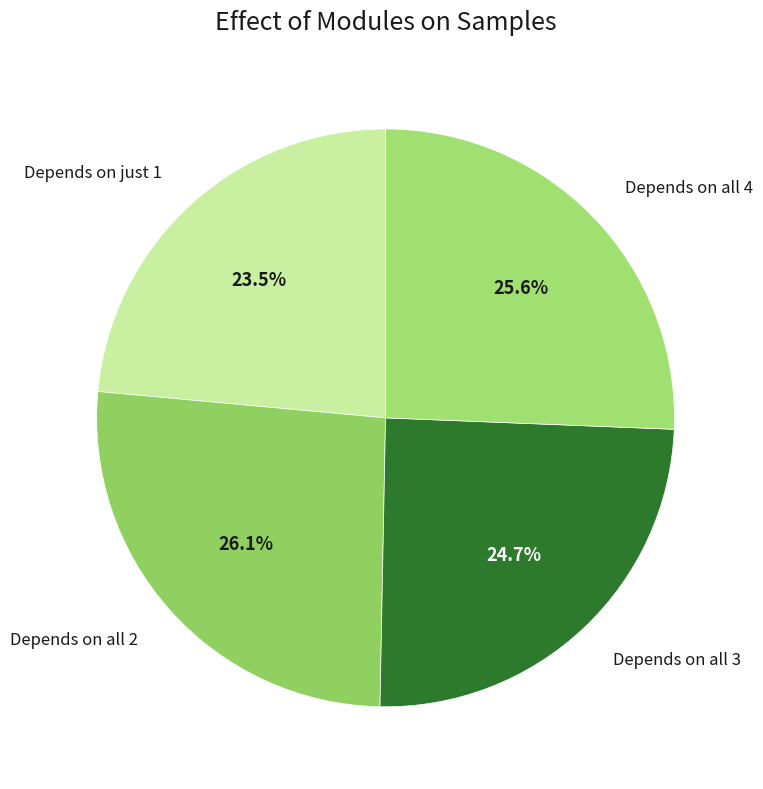

Is the sum of Depends on all 3 and Depends on just 1 greater than half?

No